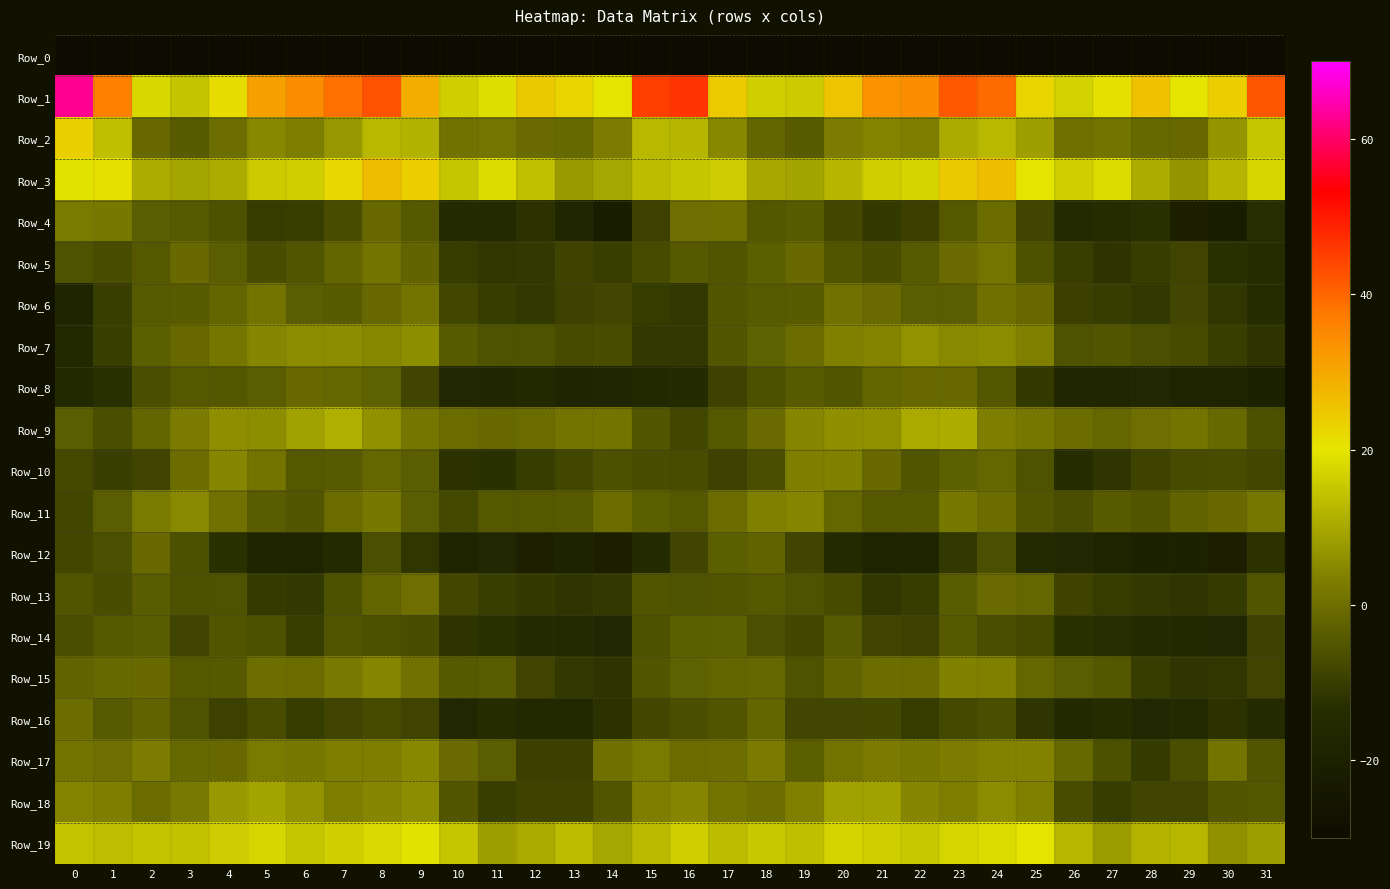

What is the spread (max minus min) of values at 22?

294.7